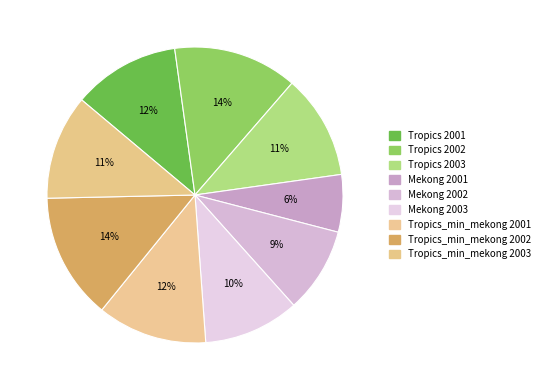

To the nearest percent, what percentage of the pie is Tropics 2001?

12%